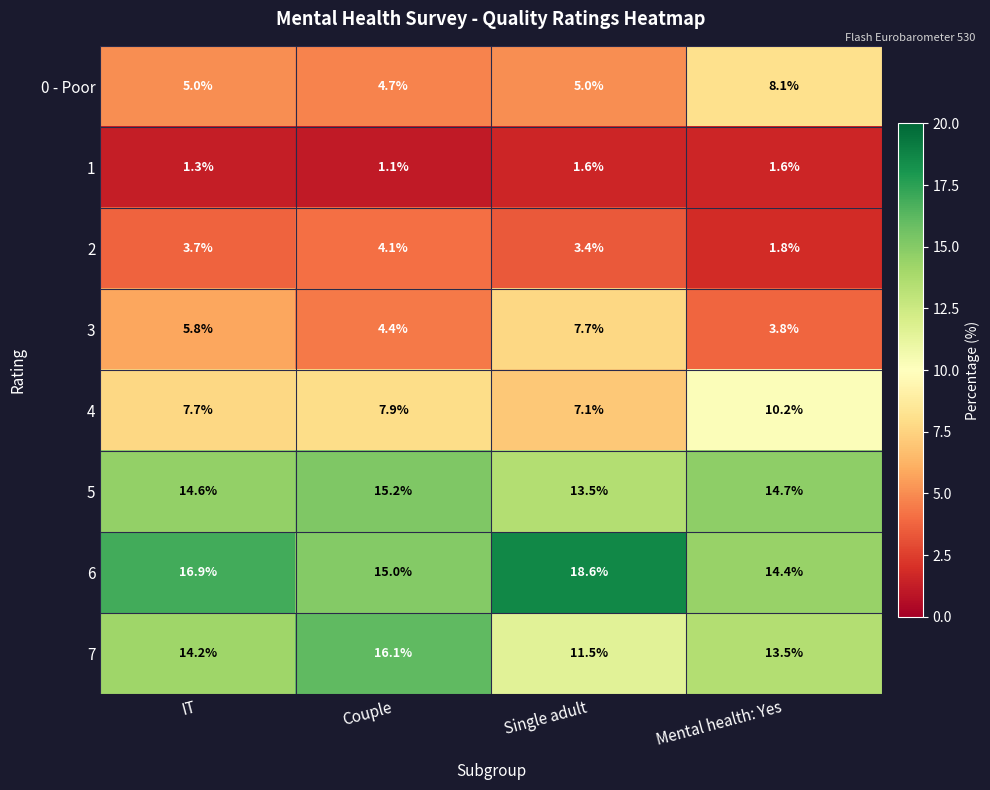

At how many categories does at least one series exceed 15?

3